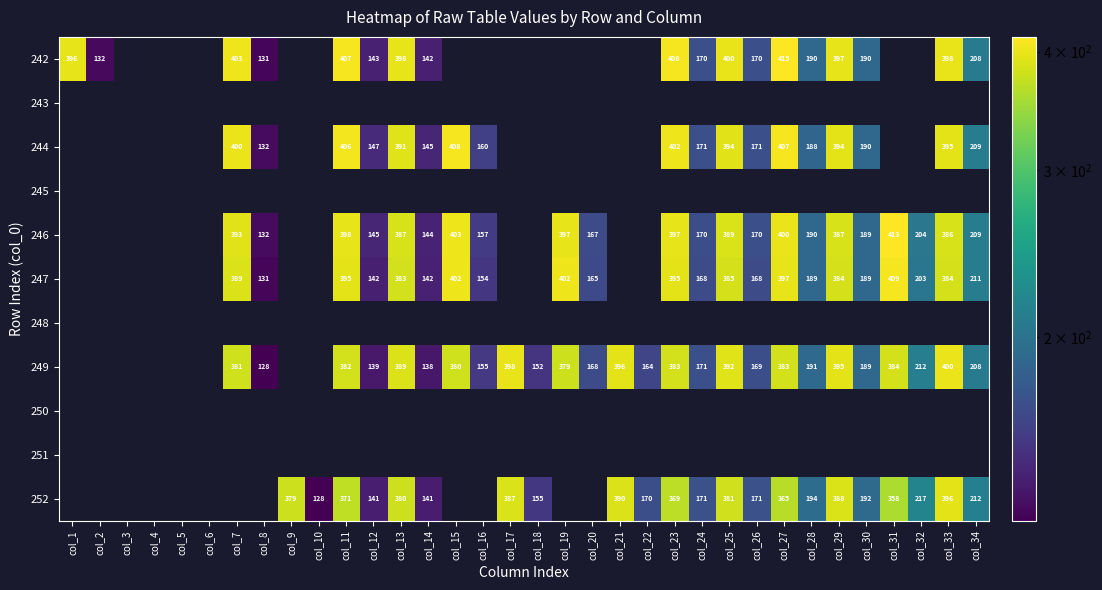

What is the difference between the 247 values at col_28 and col_19?

213